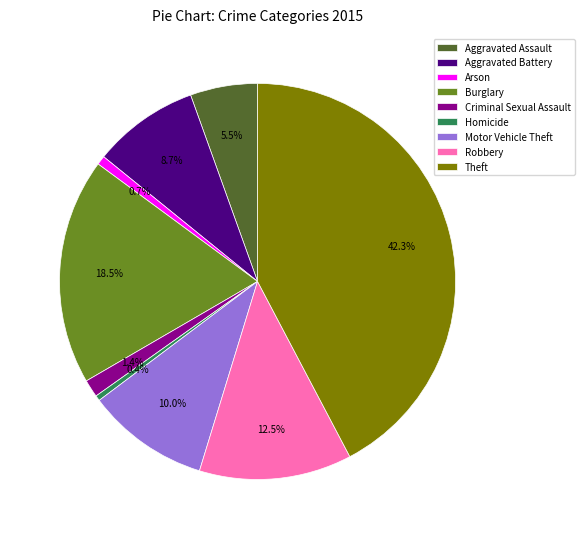

To the nearest percent, what is the combined percentage of Arson and Criminal Sexual Assault?

2%